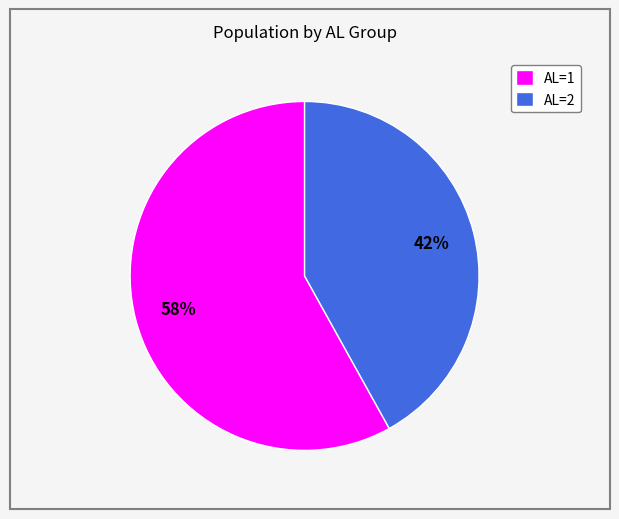

The AL=2 slice represents 50% of the pie. True or false?

False